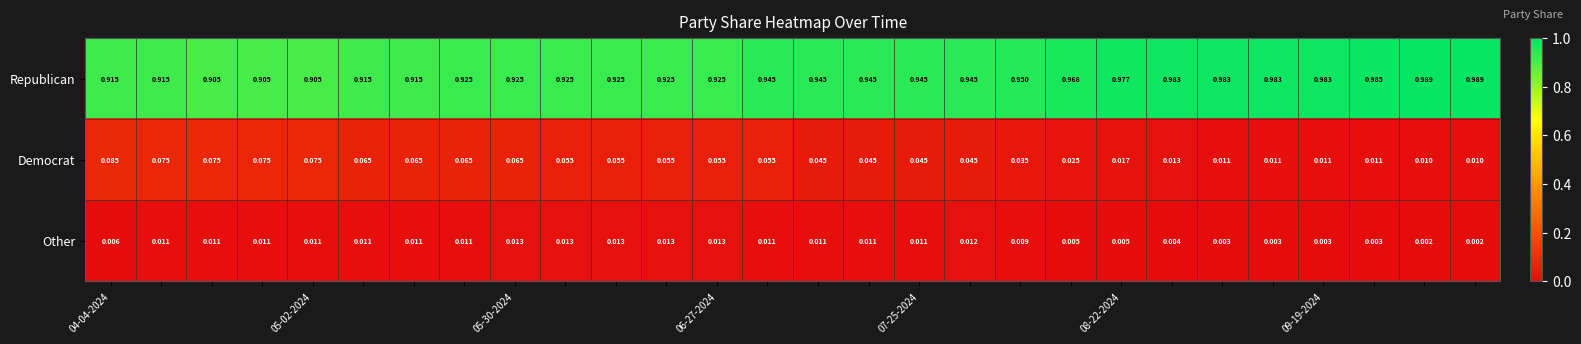

Which series has the widest spread of values?

Republican